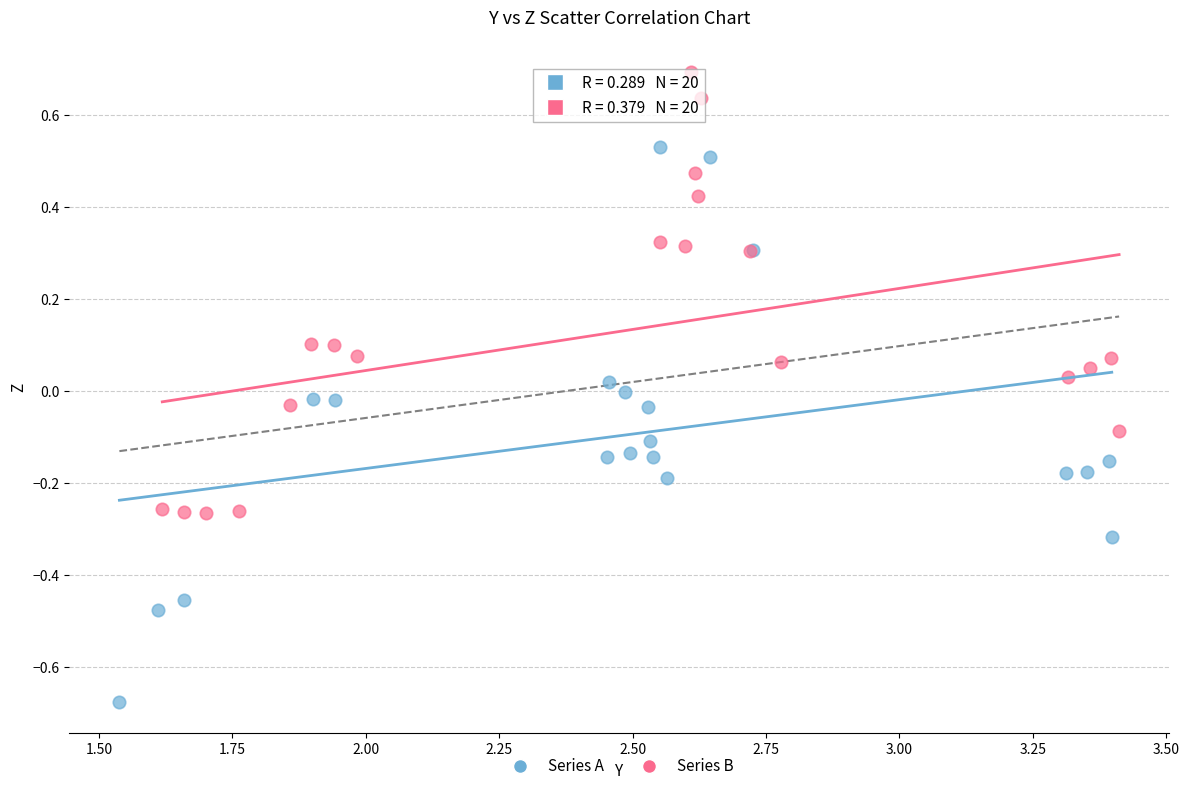

What are all the series names shown in the legend?

Series A, Series B